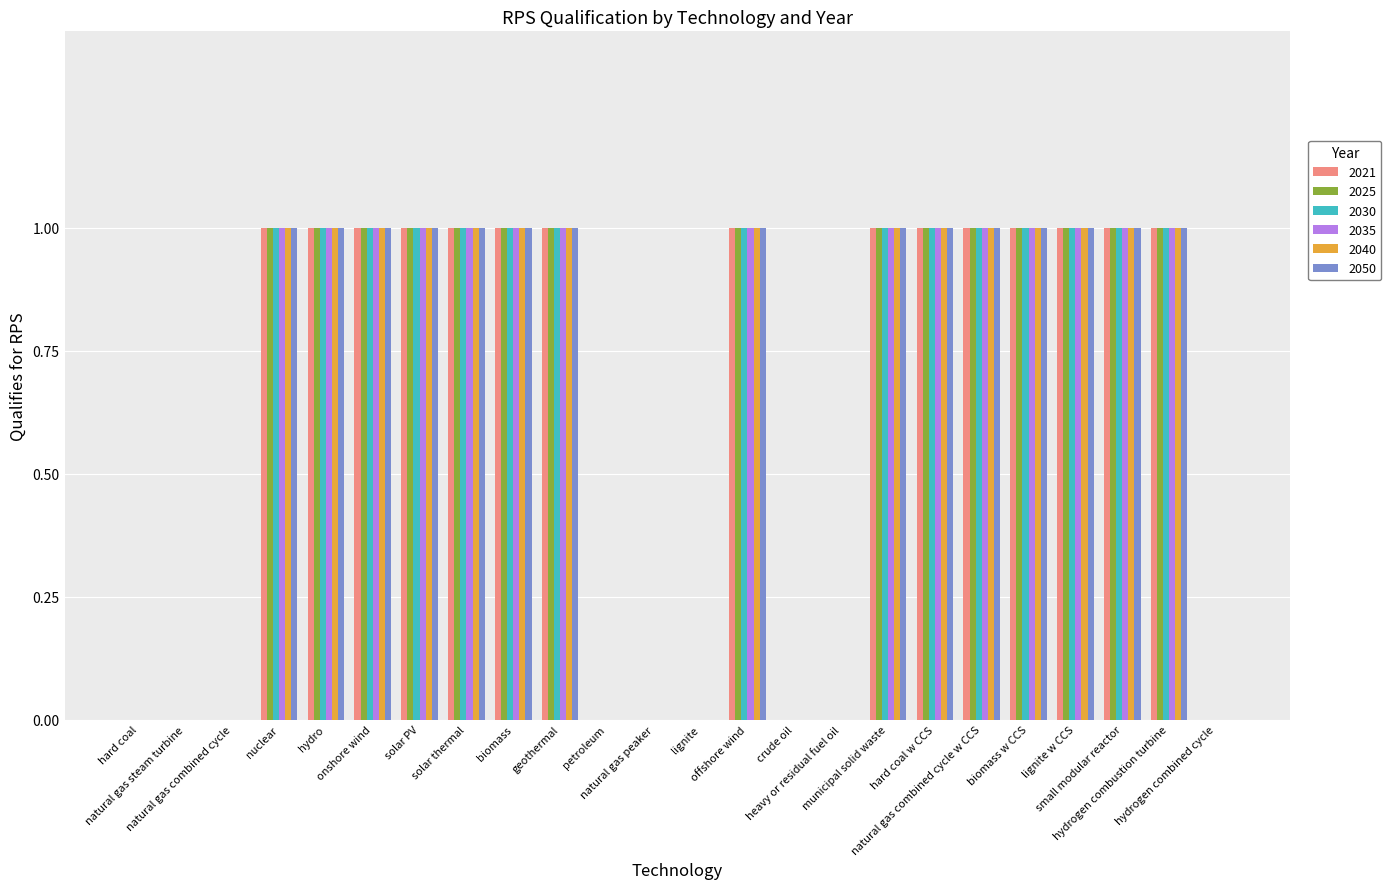

At which label is 2021 closest to 0?

hard coal